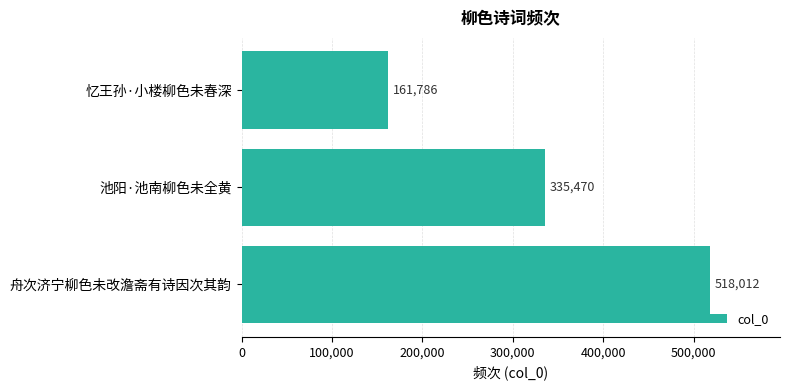

Which label corresponds to the smallest value in the chart?

忆王孙·小楼柳色未春深